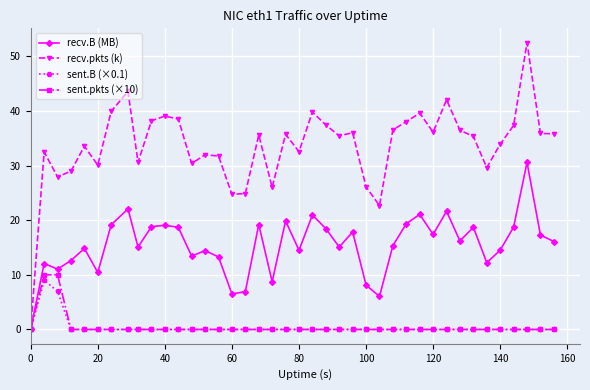

True or false: recv.B (MB) has more than 2 points higher than both neighbors.

True